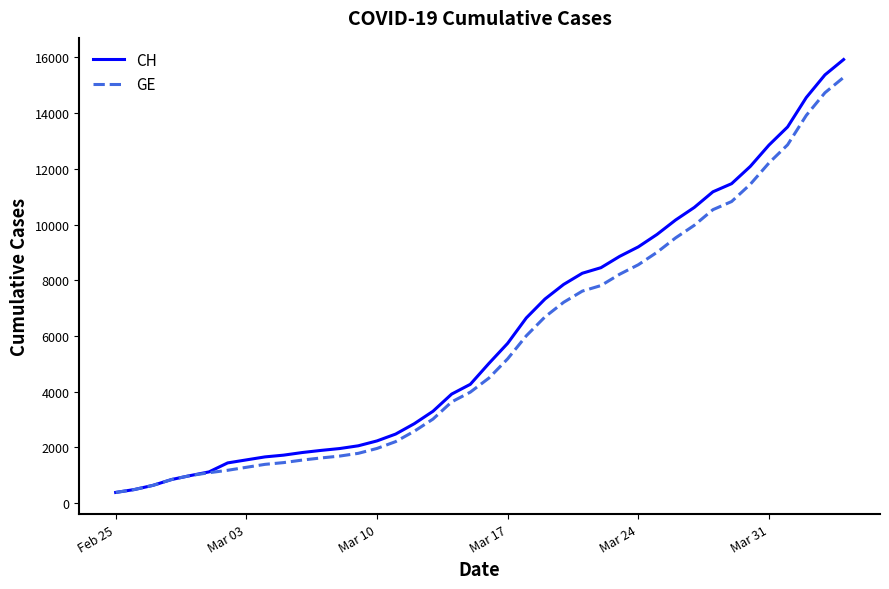

Which series has the widest spread of values?

CH